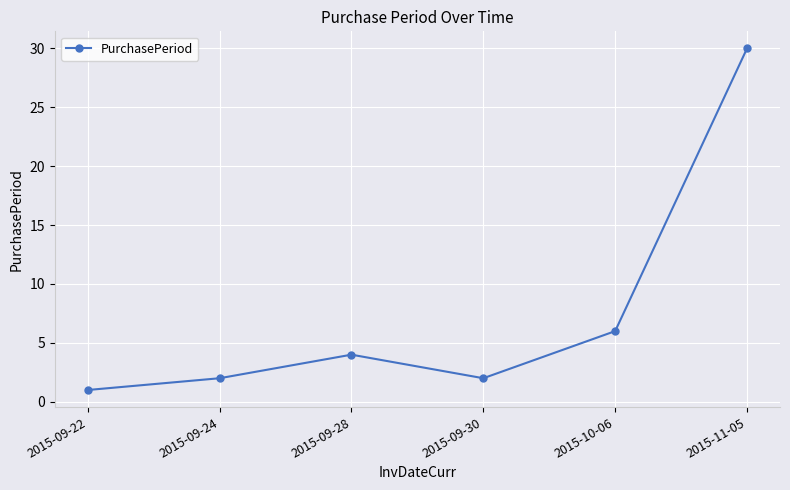

What is the ratio of the value at 2015-10-06 to the value at 2015-09-22?

6.0